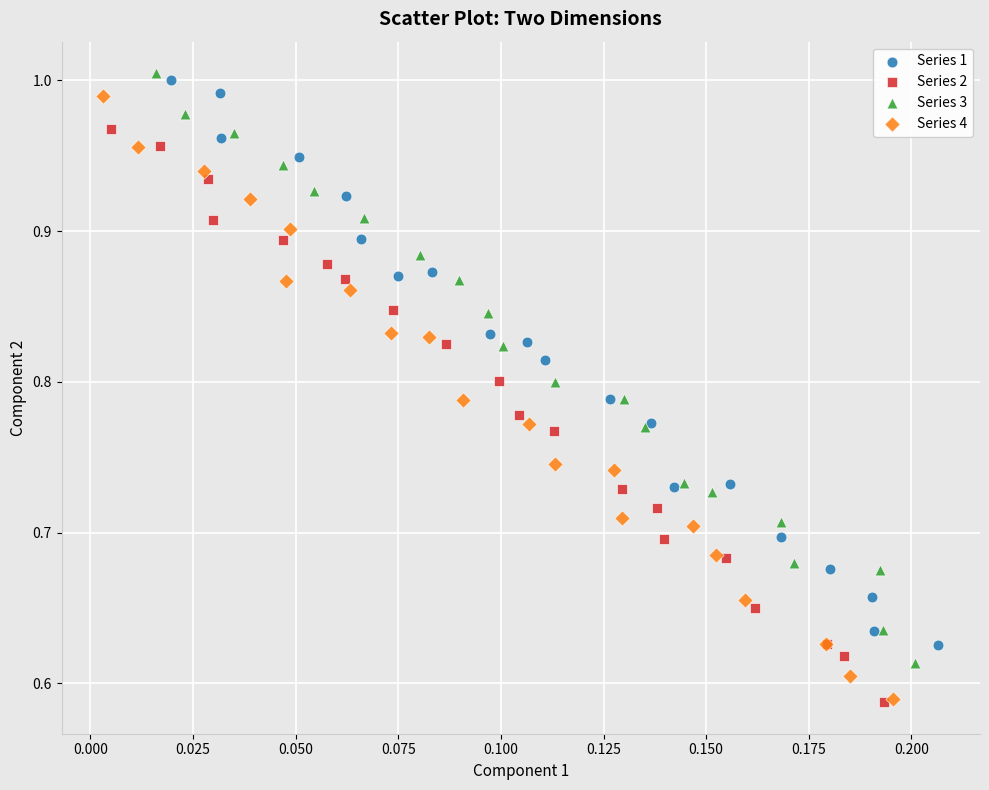

Which series has the largest Y range (max minus min)?

Series 4